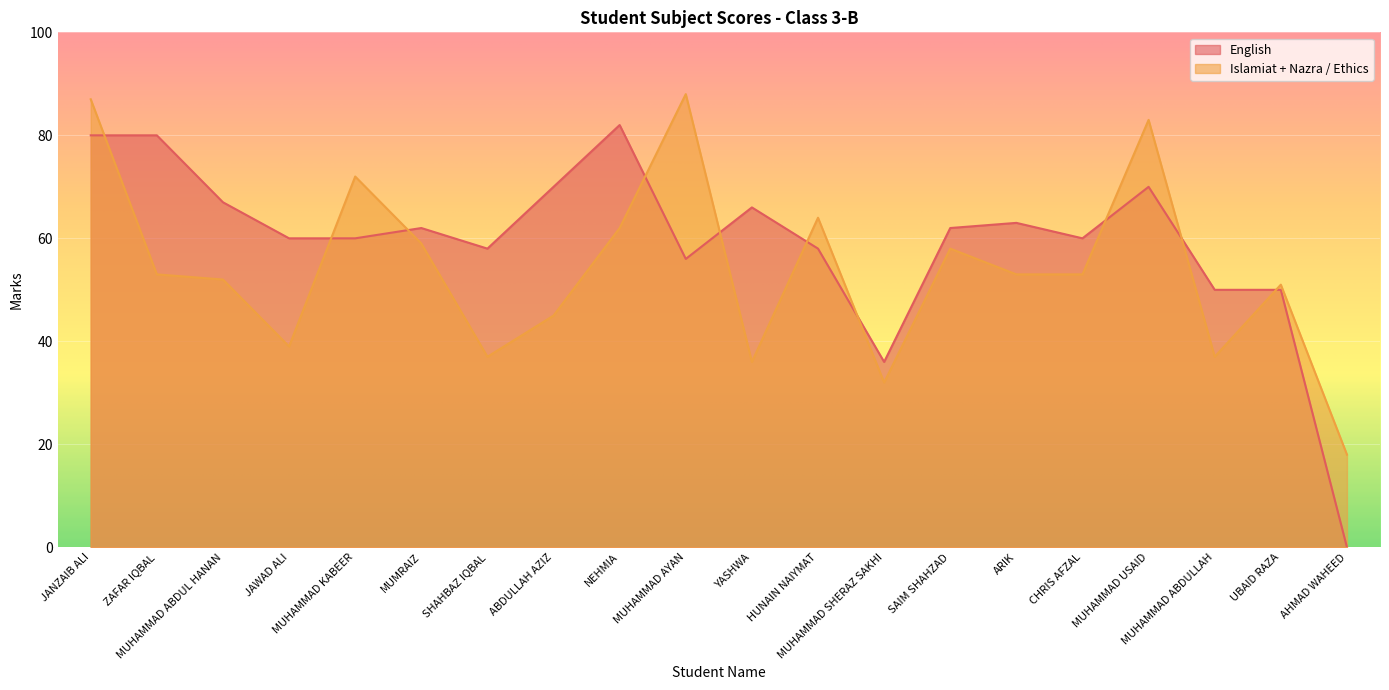

Where do Islamiat + Nazra / Ethics and English first cross each other?

JANZAIB ALI and ZAFAR IQBAL